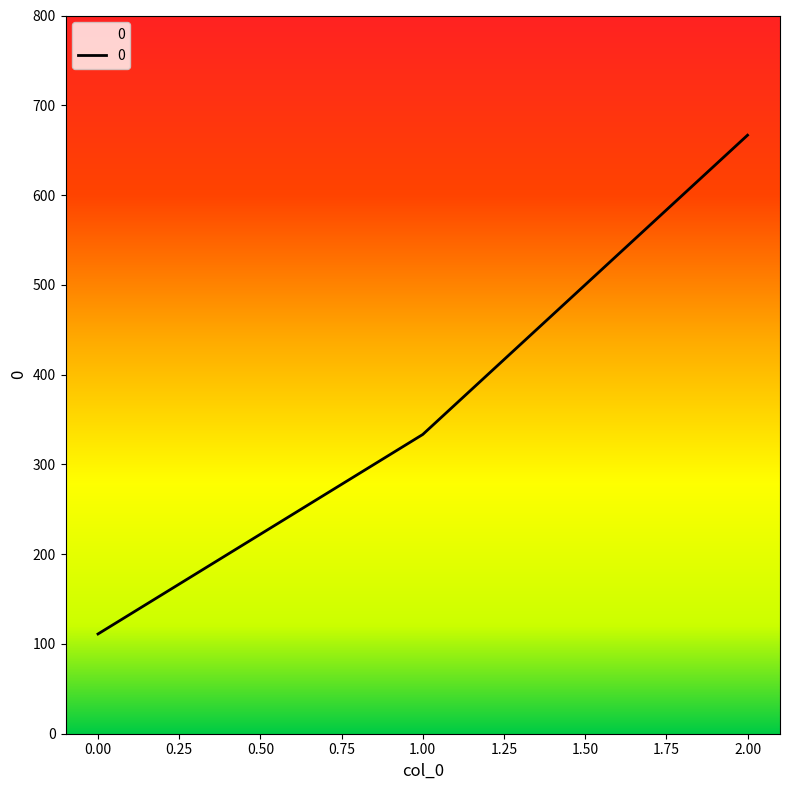

What is the difference between the maximum and second lowest values?

333.3